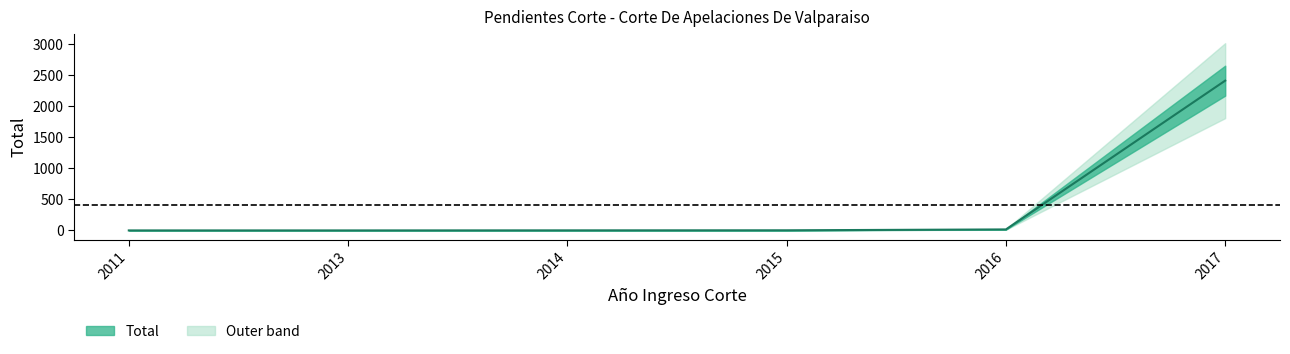

What value does the data have at 2017, to the nearest 10?

2410